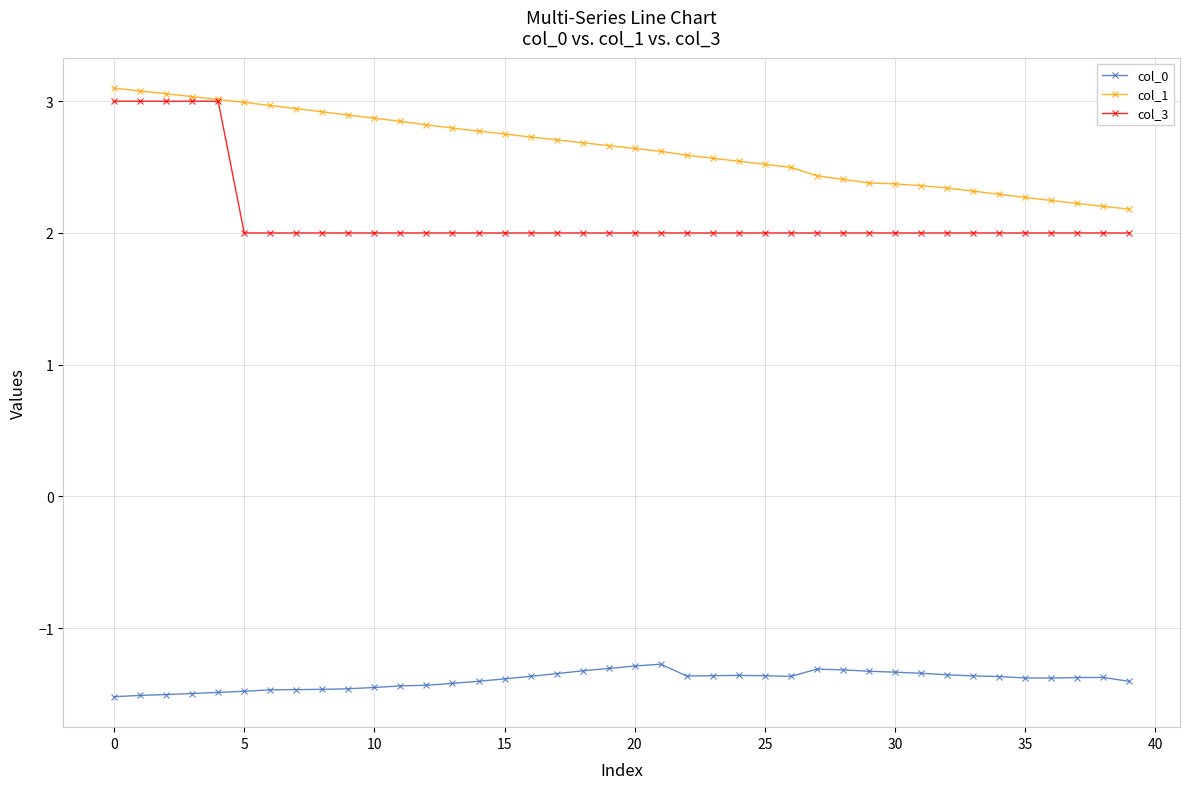

True or false: col_3 and col_0 intersect in this chart.

False